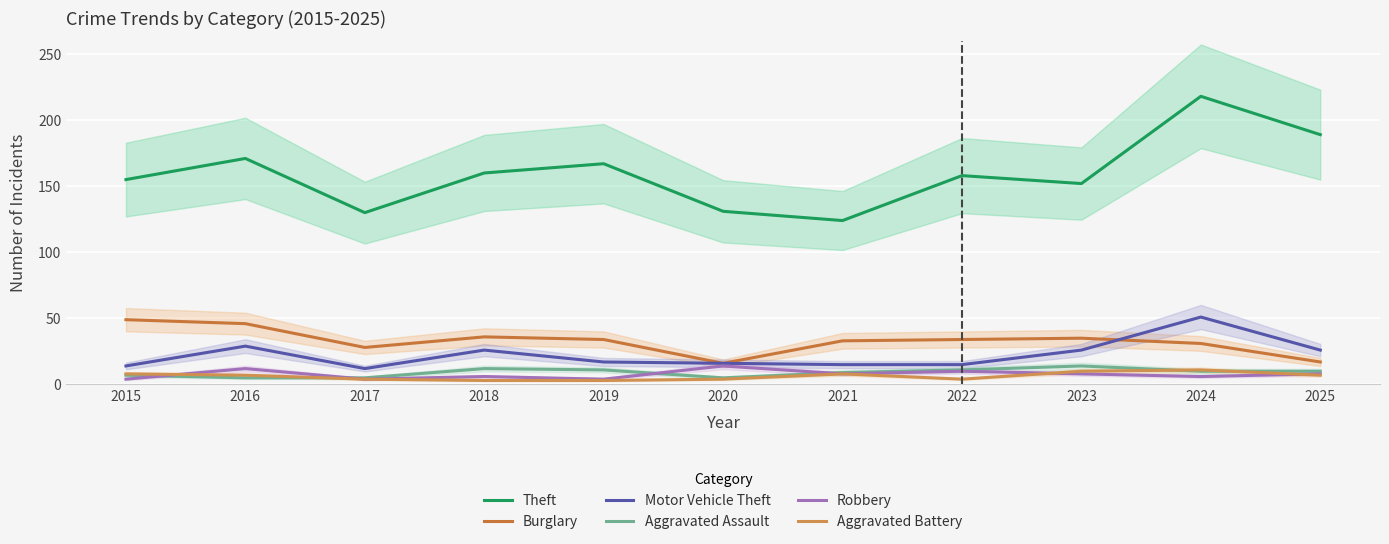

What are all the series names shown in the legend?

Theft, Burglary, Motor Vehicle Theft, Aggravated Assault, Robbery, Aggravated Battery